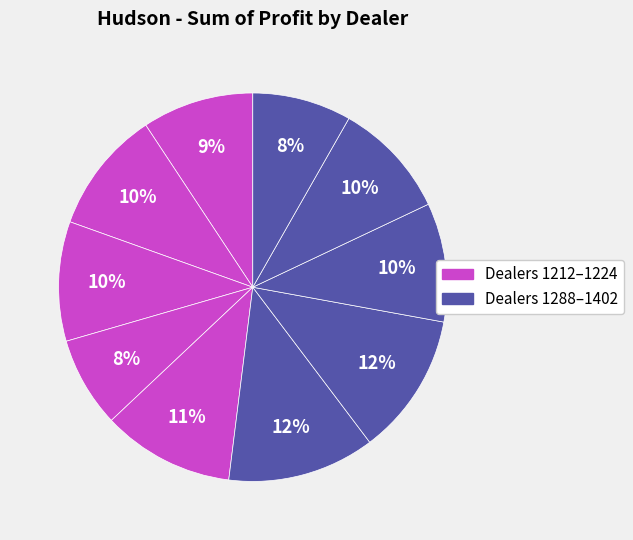

Count the number of slices in the pie.

10